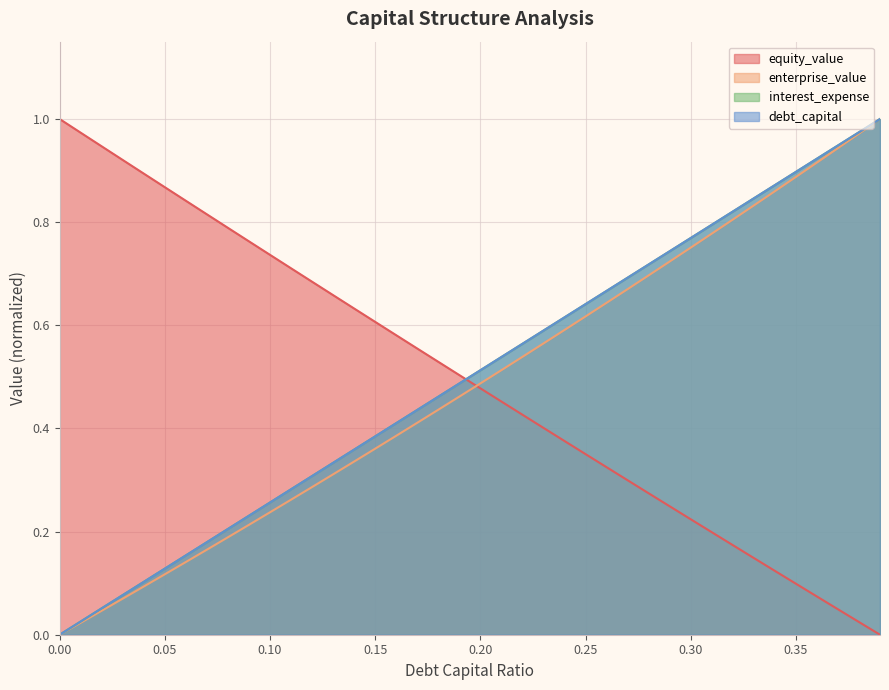

What position from the left is 0.30?

7